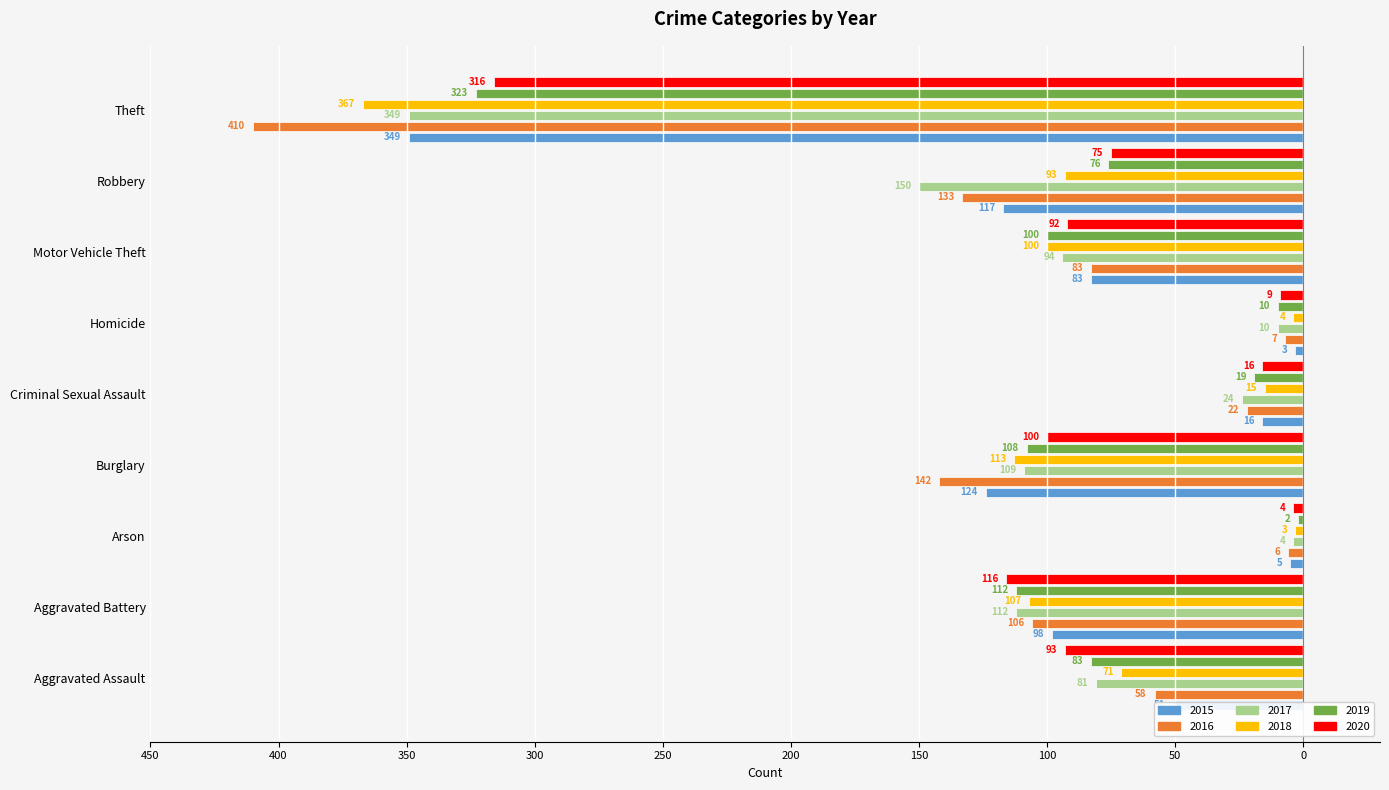

The value of 2017 at Aggravated Battery is -112. True or false?

True